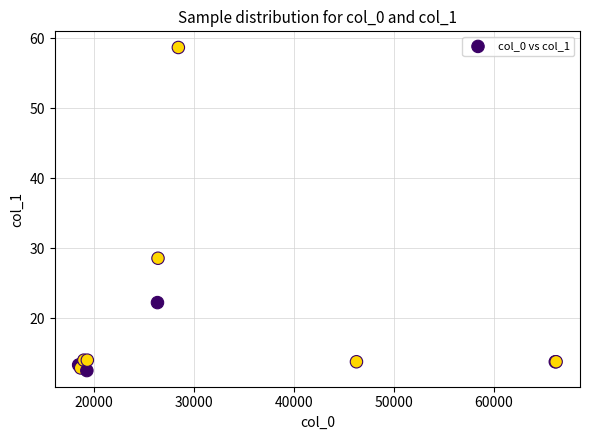

What Y value in the scatter plot is closest to 35?

28.6